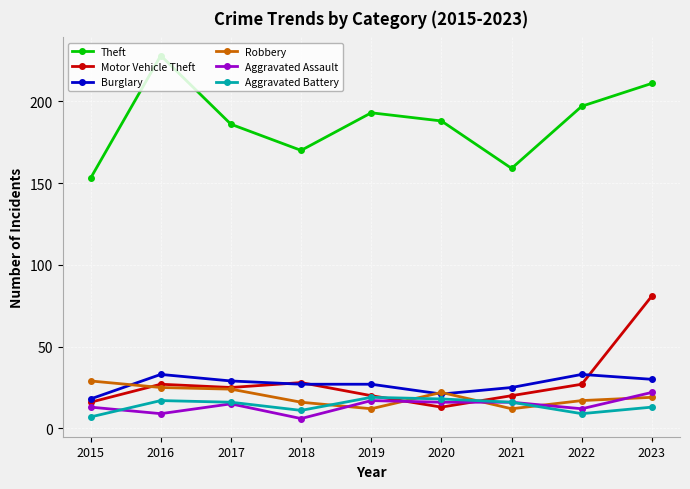

What is the approximate value of Robbery at 2016, to the nearest 5?

25